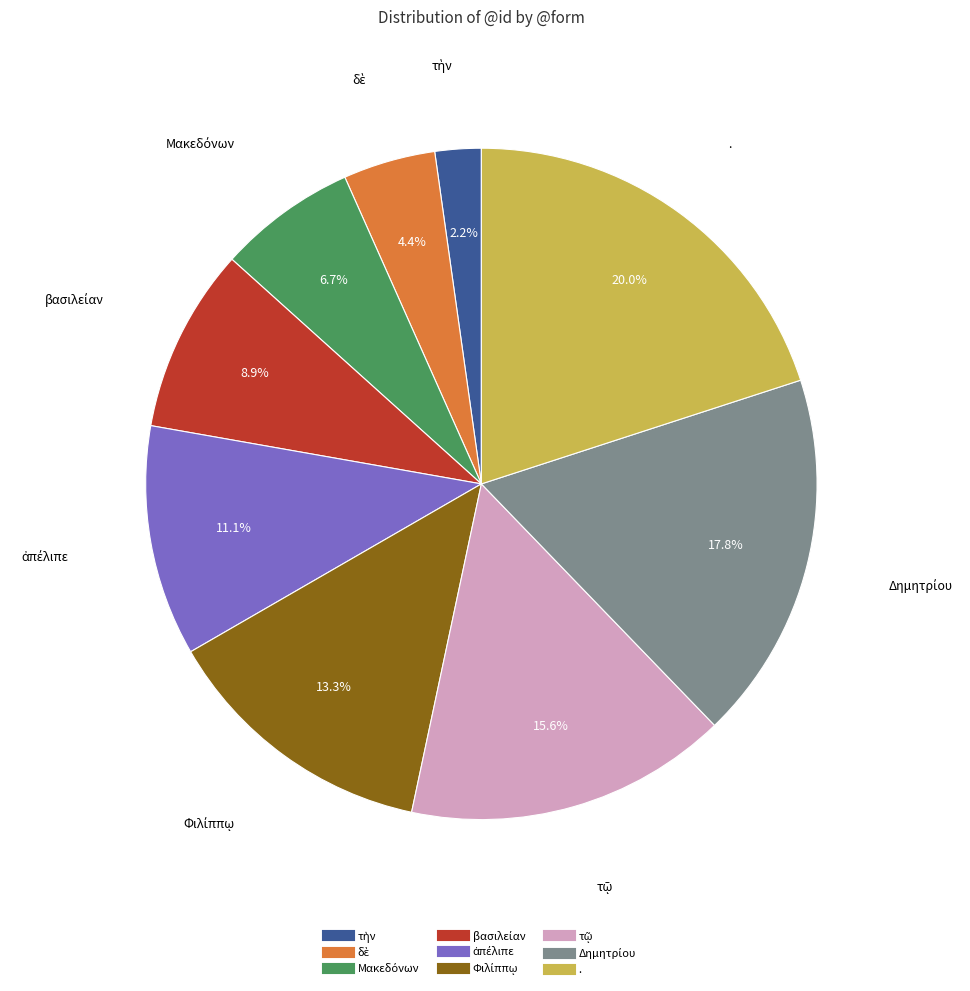

To the nearest percent, what is the average slice percentage?

11%